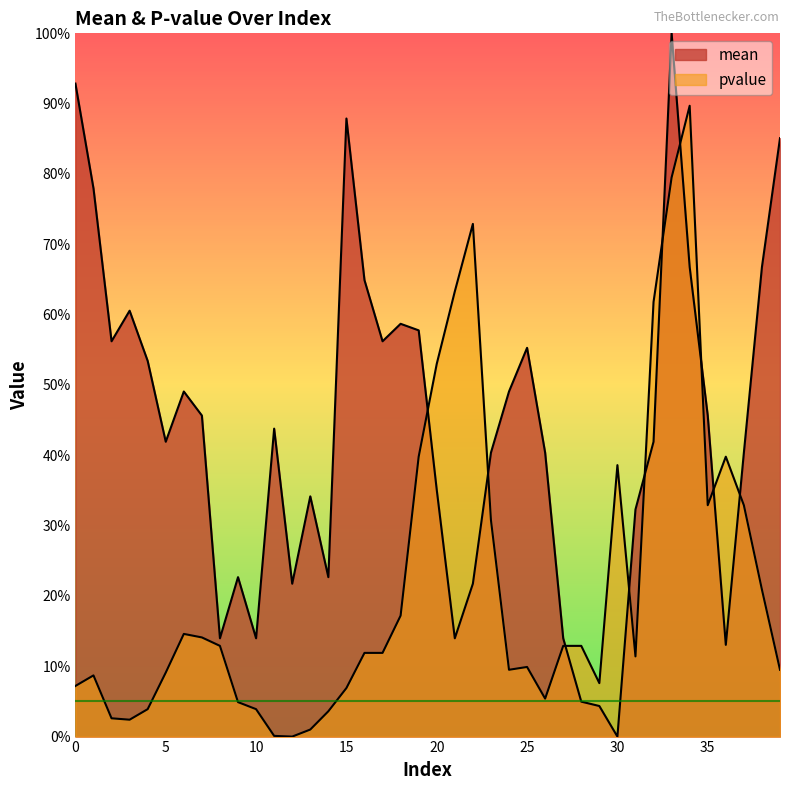

How many distinct data groups are displayed?

2